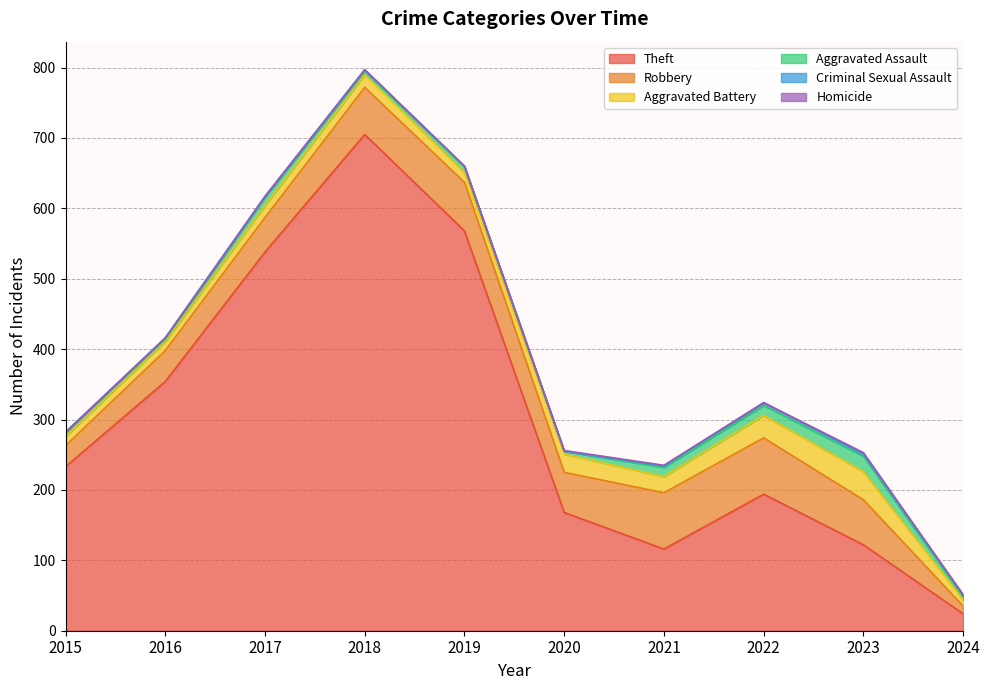

How many lines are shown in the chart?

6